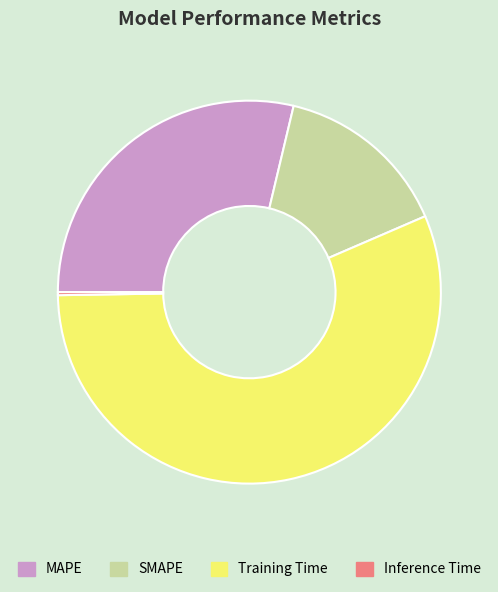

Is it true that MAPE is 29% of the pie?

True